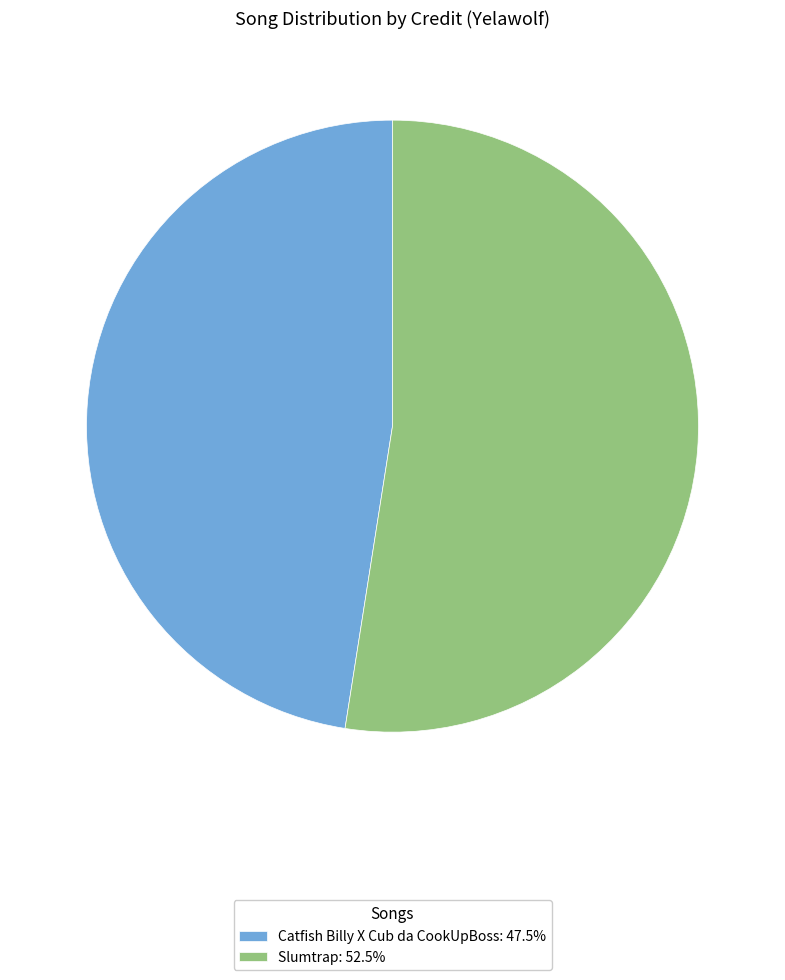

Do Catfish Billy X Cub da CookUpBoss: 47.5% and Slumtrap: 52.5% together represent more than half of the pie?

Yes